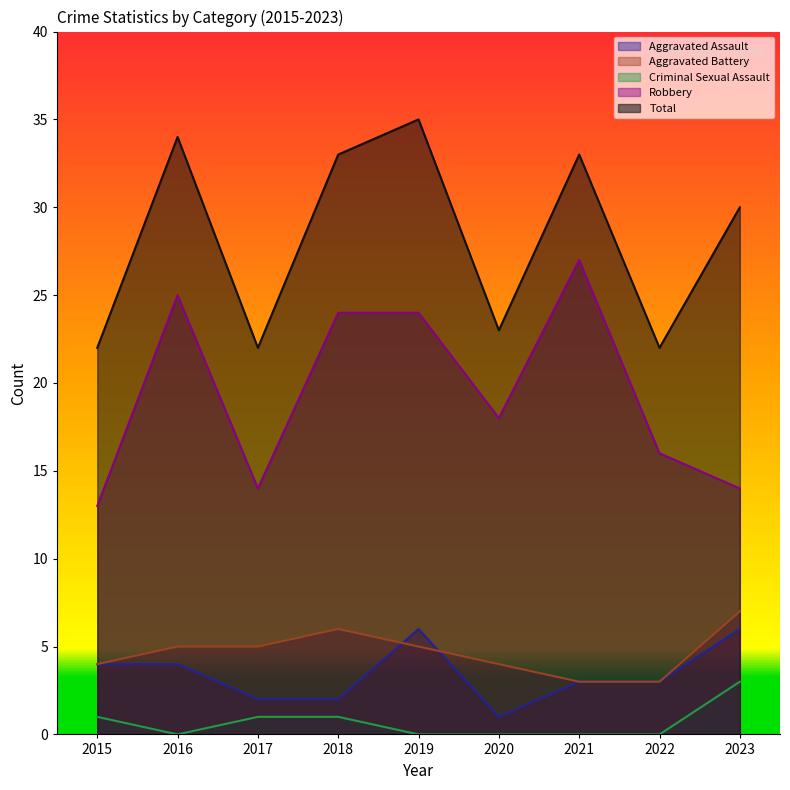

Where is Aggravated Battery nearest to the value 5?

2016